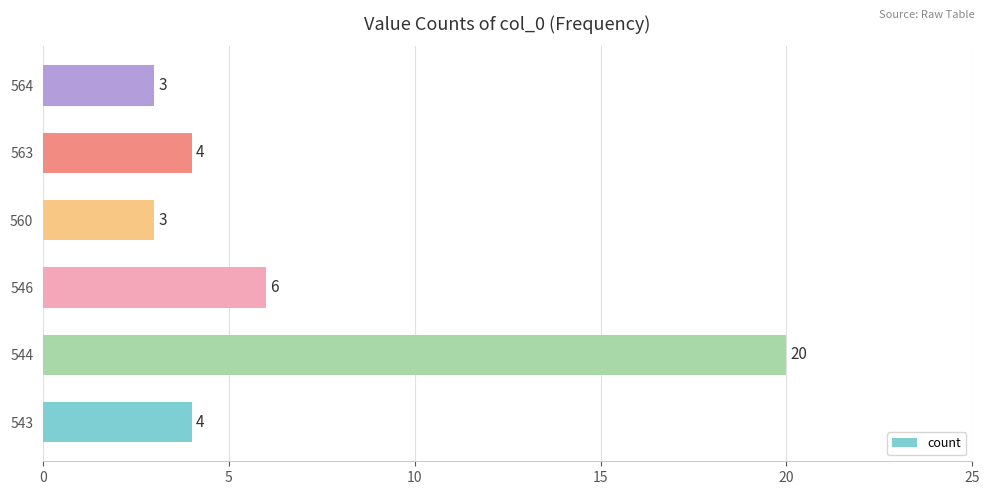

Are the bars horizontal?

Yes